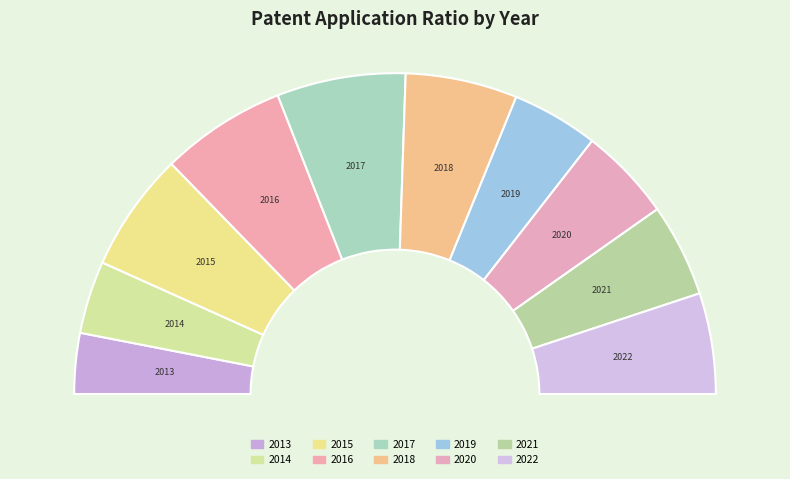

To the nearest percent, what percentage of the pie is 2022?

10%